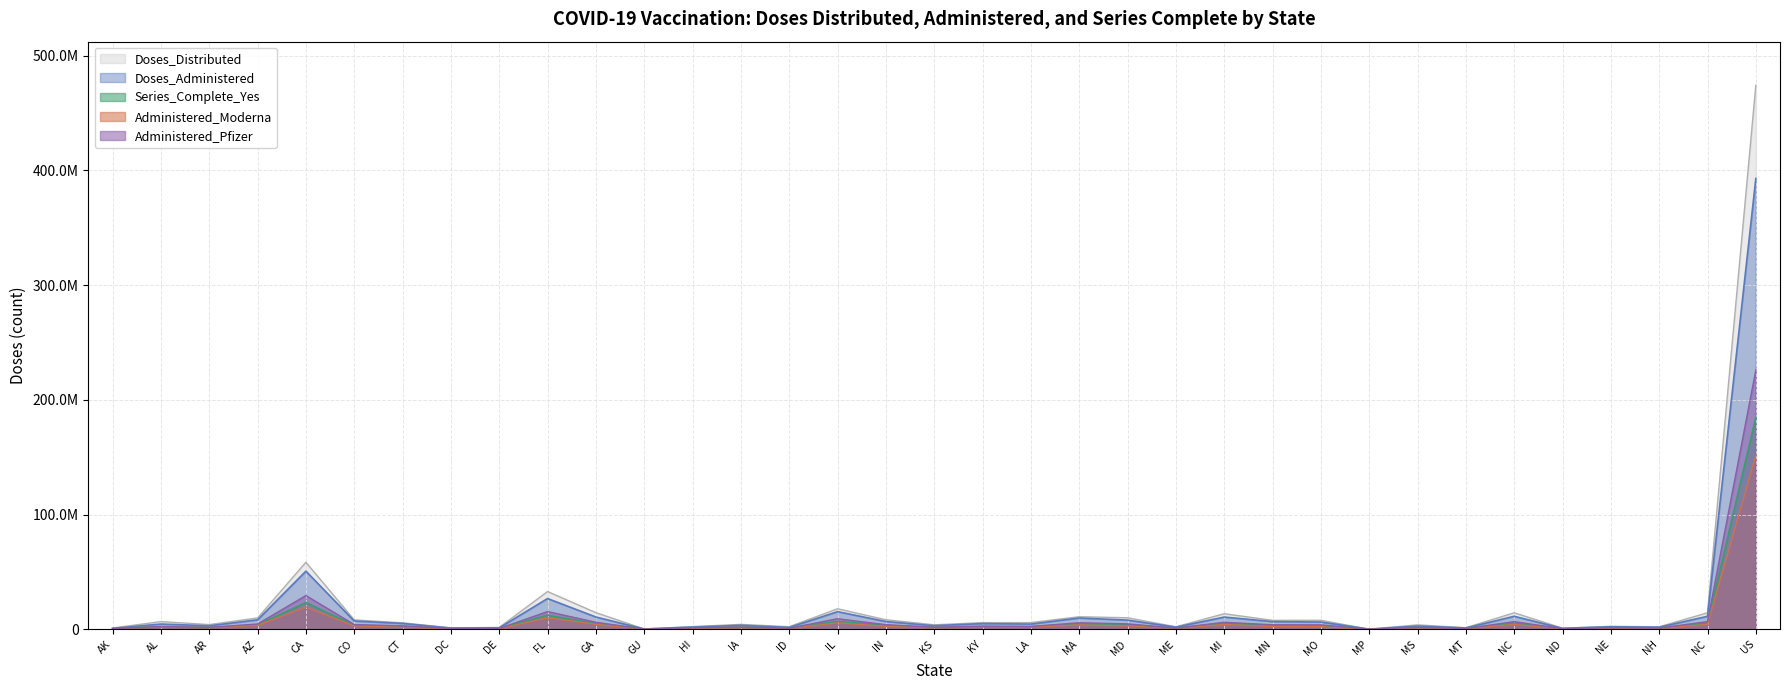

Which has a higher value, ME or IN?

IN